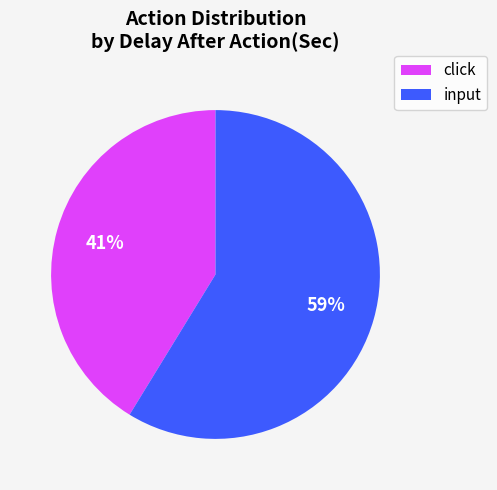

Is there a majority slice in this chart?

Yes